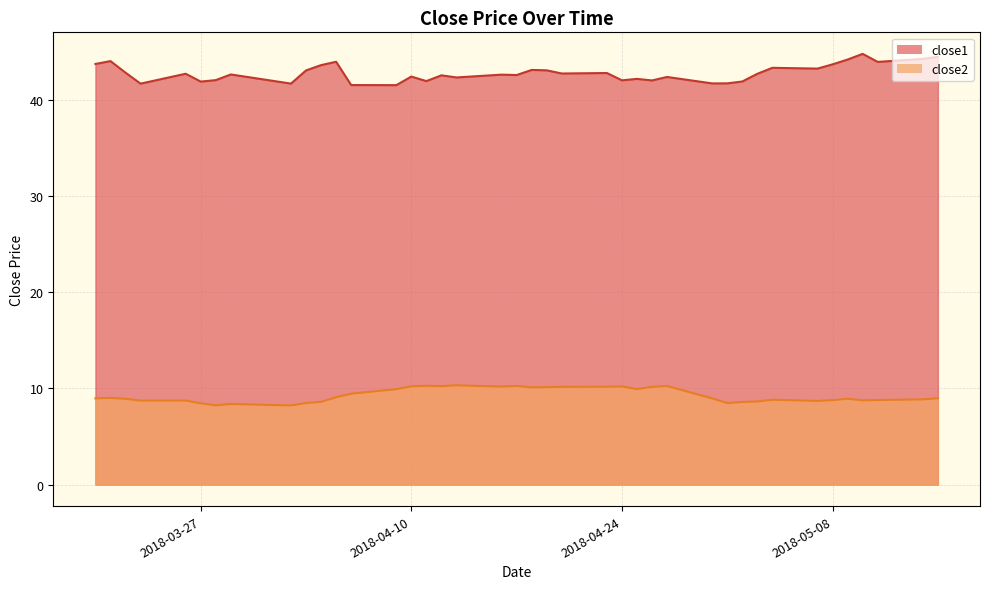

True or false: close1 and close2 cross at least once.

False